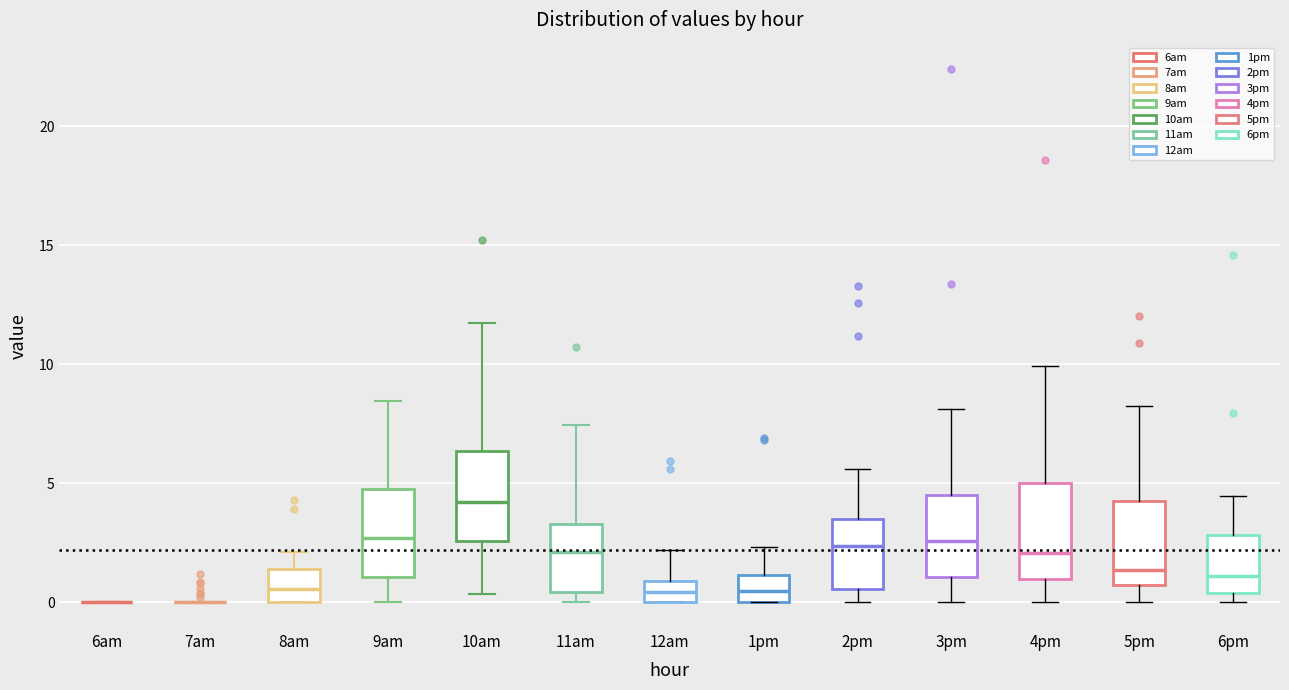

Reading left to right, read every box against the y-axis: the position of its median line, the range the box covers, and the ends of its whiskers. The values are not printed on the chart, so give them approximately, as read against the axis.

6am: box collapsed to a line at 0.0, whiskers 0.0 to 0.0
7am: box collapsed to a line at 0.0, whiskers 0.0 to 0.0
8am: median 0.5, box 0.0 to 1.5, whiskers 0.0 to 2.0
9am: median 2.5, box 1.0 to 5.0, whiskers 0.0 to 8.5
10am: median 4.0, box 2.5 to 6.5, whiskers 0.5 to 11.5
11am: median 2.0, box 0.5 to 3.5, whiskers 0.0 to 7.5
12am: median 0.5, box 0.0 to 1.0, whiskers 0.0 to 2.0
1pm: median 0.5, box 0.0 to 1.0, whiskers 0.0 to 2.5
2pm: median 2.5, box 0.5 to 3.5, whiskers 0.0 to 5.5
3pm: median 2.5, box 1.0 to 4.5, whiskers 0.0 to 8.0
4pm: median 2.0, box 1.0 to 5.0, whiskers 0.0 to 10.0
5pm: median 1.5, box 0.5 to 4.5, whiskers 0.0 to 8.0
6pm: median 1.0, box 0.5 to 3.0, whiskers 0.0 to 4.5